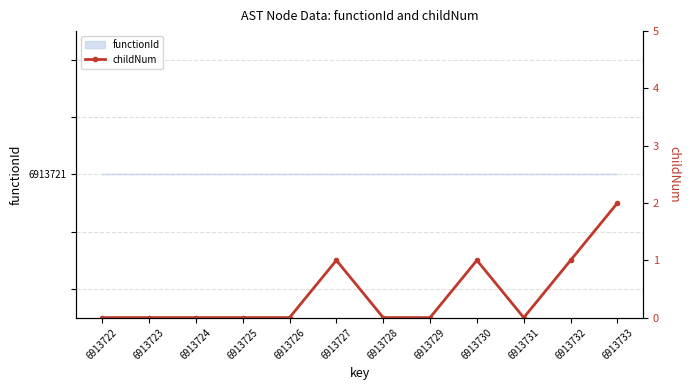

Which label corresponds to the largest value in the chart?

6913733